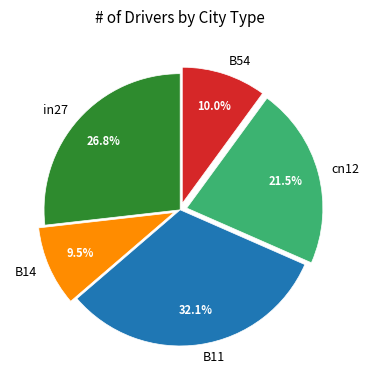

To the nearest percent, what is the combined percentage of B11 and cn12?

54%